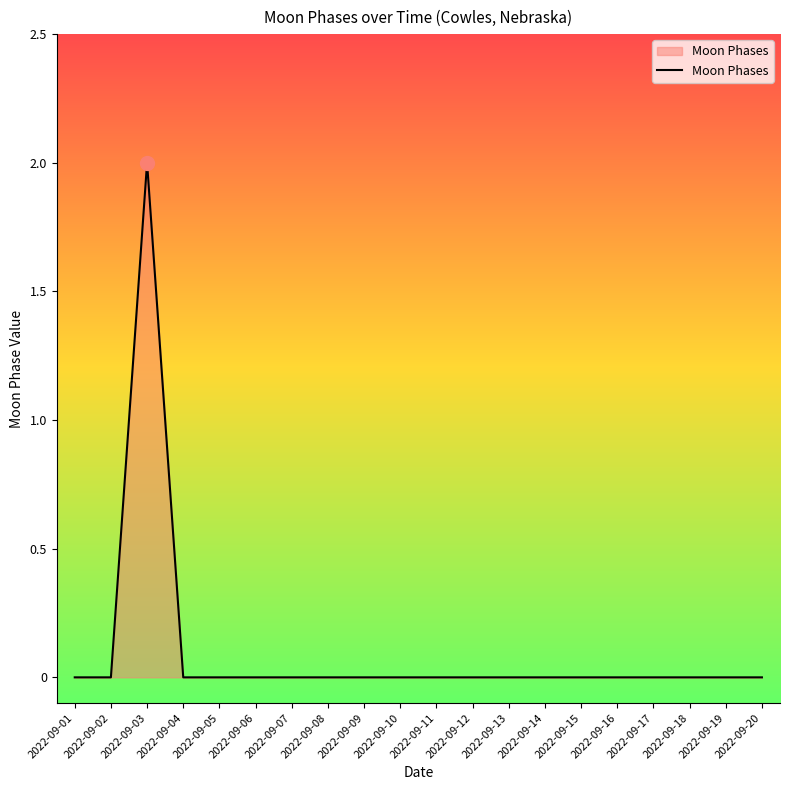

How many lines are shown in the chart?

1